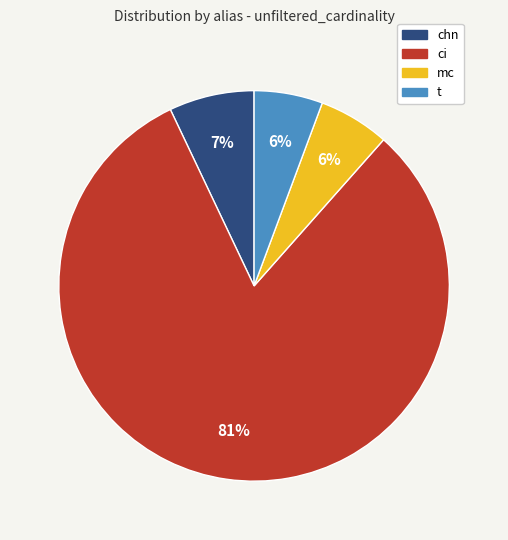

Is there any slice that represents more than half of the pie?

Yes